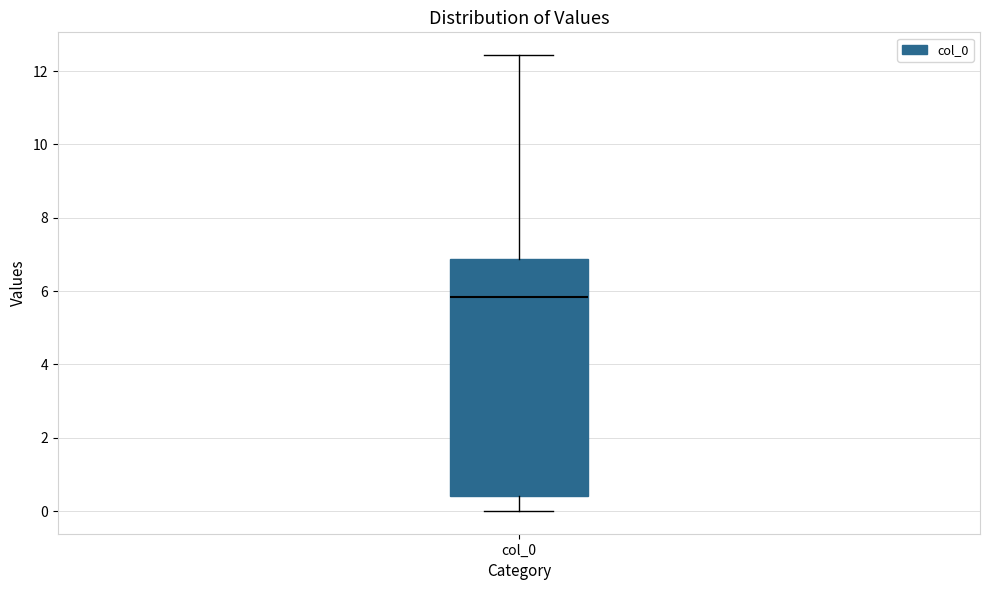

Transcribe this box plot: give where the median line is, the range the box spans, and where the two whiskers end, as read against the y-axis. The values are not printed on the chart, so give them approximately, as read against the axis.

median 5.8, box 0.4 to 6.8, whiskers 0.0 to 12.4